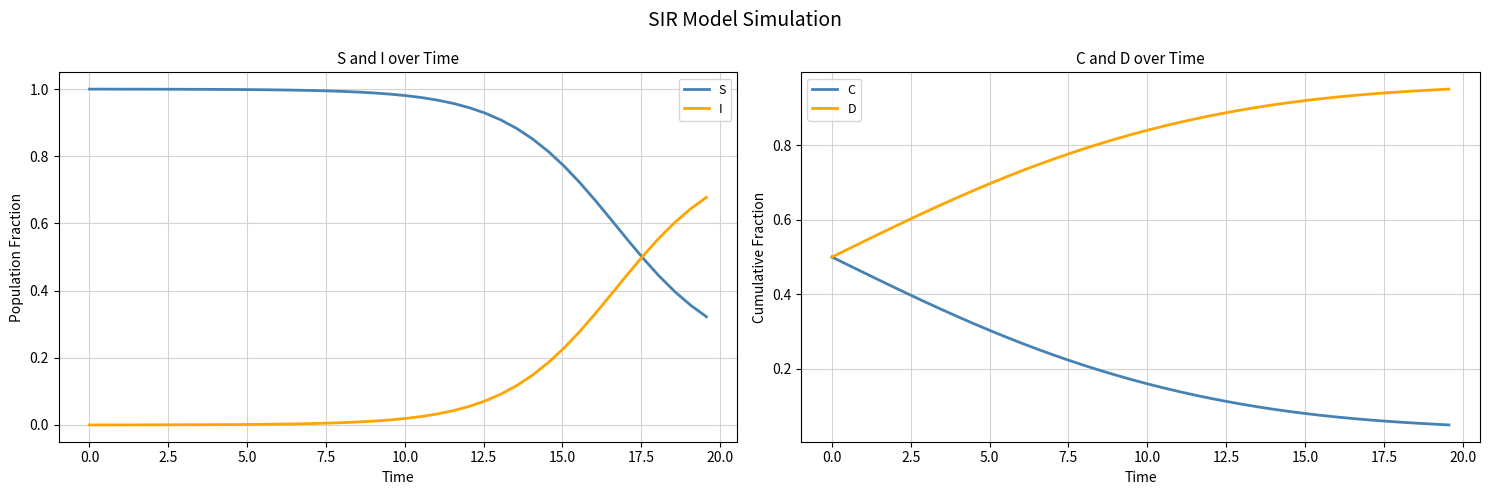

What is the value of the I point at the 26th from the left?

0.1